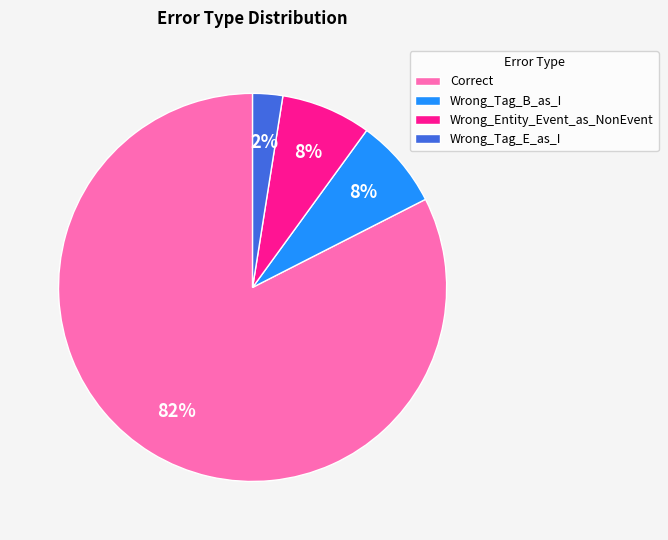

Which slice is the largest?

Correct